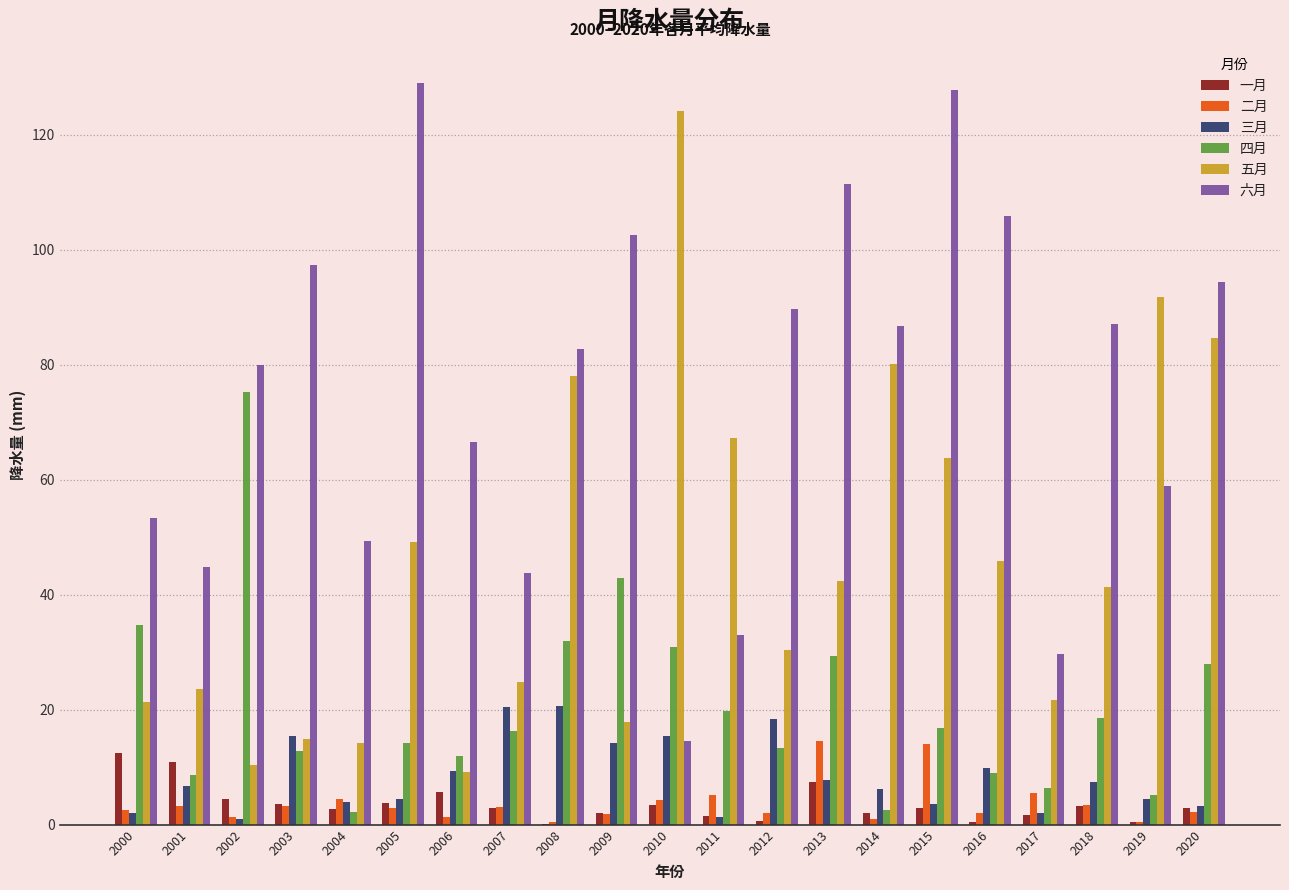

What is the maximum value for 四月?

75.3